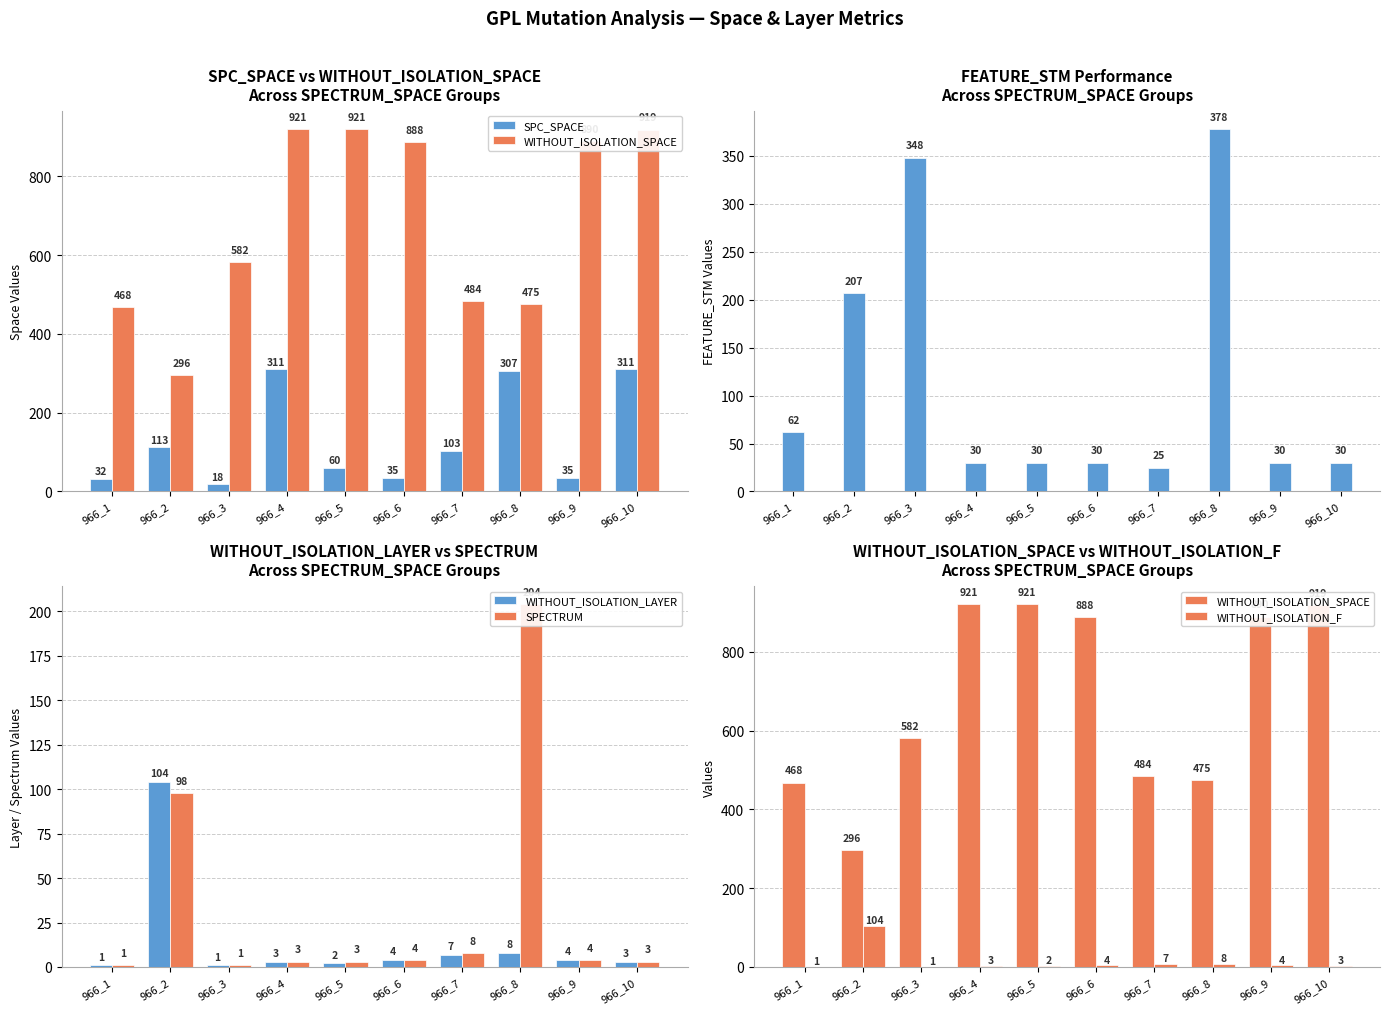

Reading left to right, list all the values displayed in this chart.

SPC_SPACE: 966_1=32	966_2=113	966_3=18	966_4=311	966_5=60	966_6=35	966_7=103	966_8=307	966_9=35	966_10=311
WITHOUT_ISOLATION_SPACE: 966_1=468	966_2=296	966_3=582	966_4=921	966_5=921	966_6=888	966_7=484	966_8=475	966_9=890	966_10=919
FEATURE_STM: 966_1=62	966_2=207	966_3=348	966_4=30	966_5=30	966_6=30	966_7=25	966_8=378	966_9=30	966_10=30
WITHOUT_ISOLATION_LAYER: 966_1=1	966_2=104	966_3=1	966_4=3	966_5=2	966_6=4	966_7=7	966_8=8	966_9=4	966_10=3
SPECTRUM: 966_1=1	966_2=98	966_3=1	966_4=3	966_5=3	966_6=4	966_7=8	966_8=204	966_9=4	966_10=3
WITHOUT_ISOLATION_F: 966_1=1	966_2=104	966_3=1	966_4=3	966_5=2	966_6=4	966_7=7	966_8=8	966_9=4	966_10=3